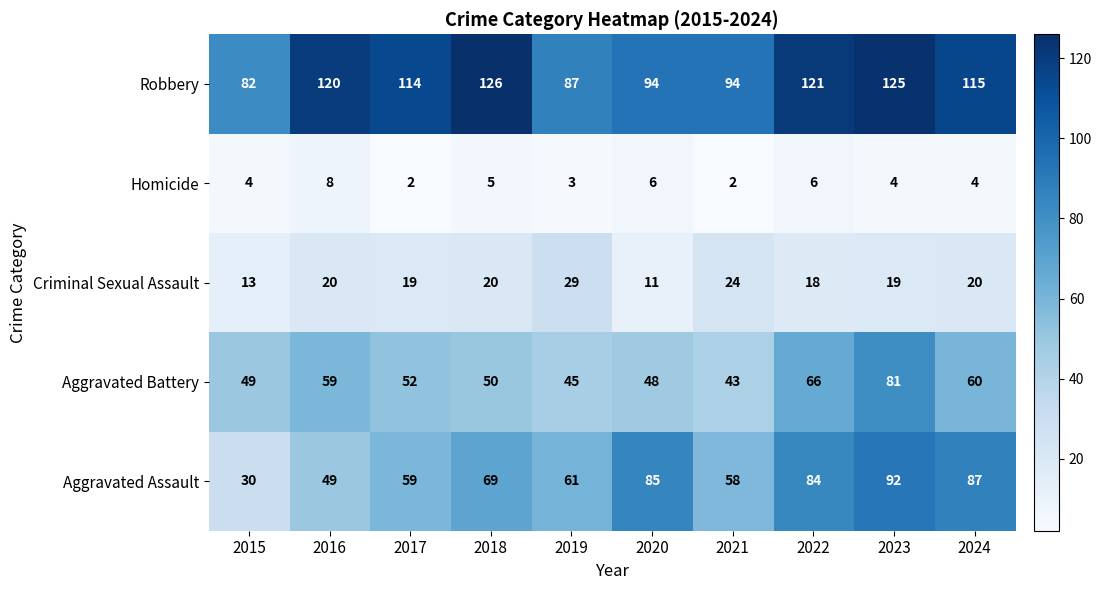

Which series has the largest total across all categories?

Robbery